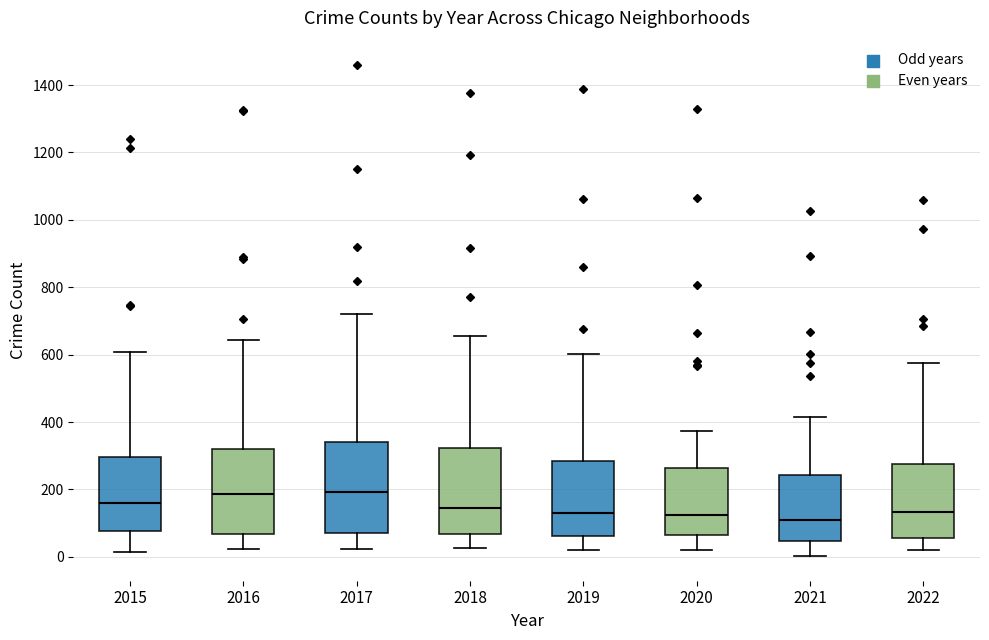

Where does the lower whisker of the box at x = 2017 end on the y-axis? The values are not printed on the chart, so give them approximately, as read against the axis.

20